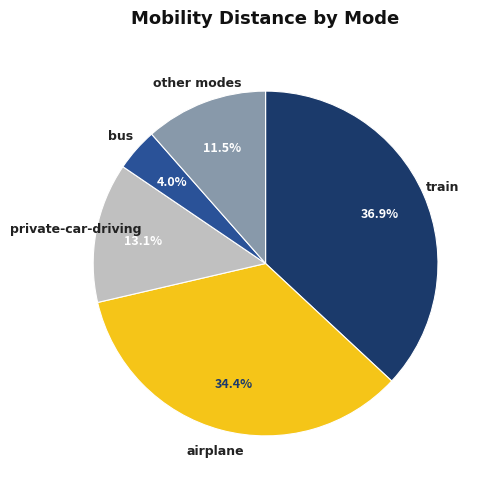

To the nearest percent, what is the average slice percentage?

20%